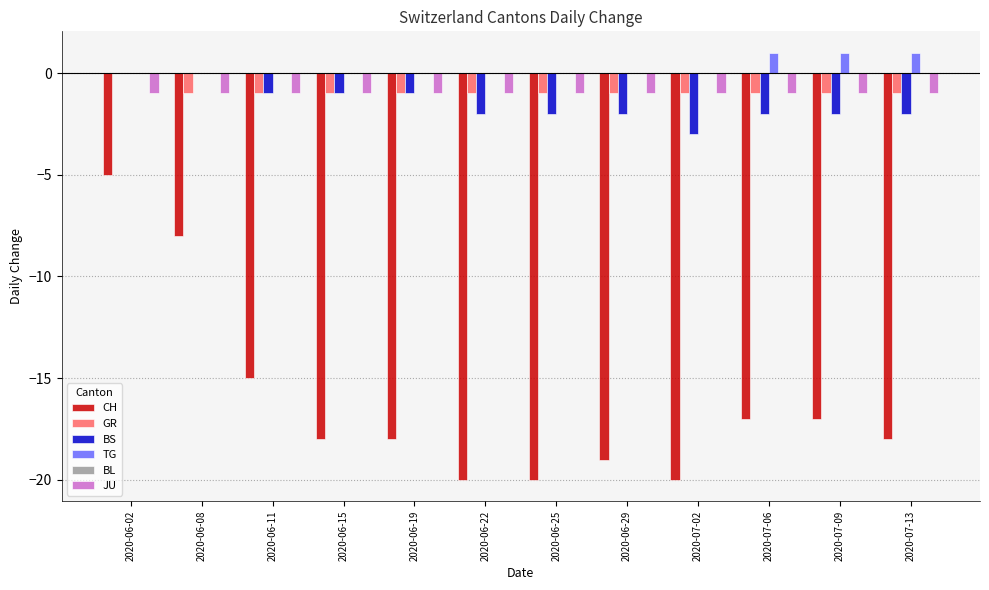

What is the sum of the CH values at 2020-06-25 and 2020-06-02?

-25